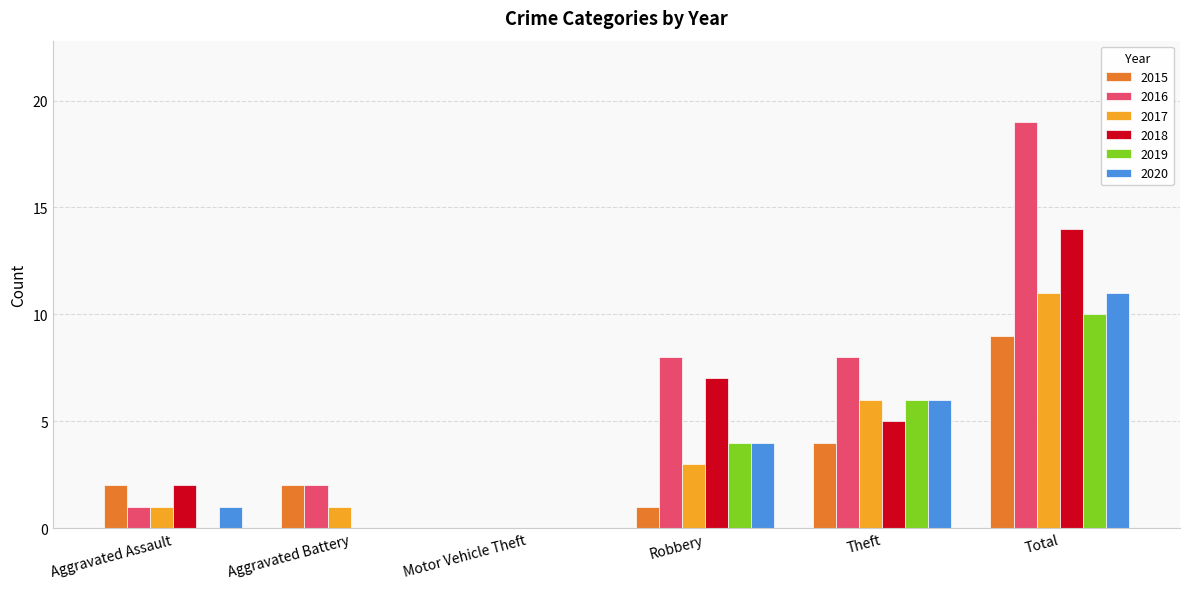

Between Motor Vehicle Theft and Theft, which series saw the biggest shift?

2016